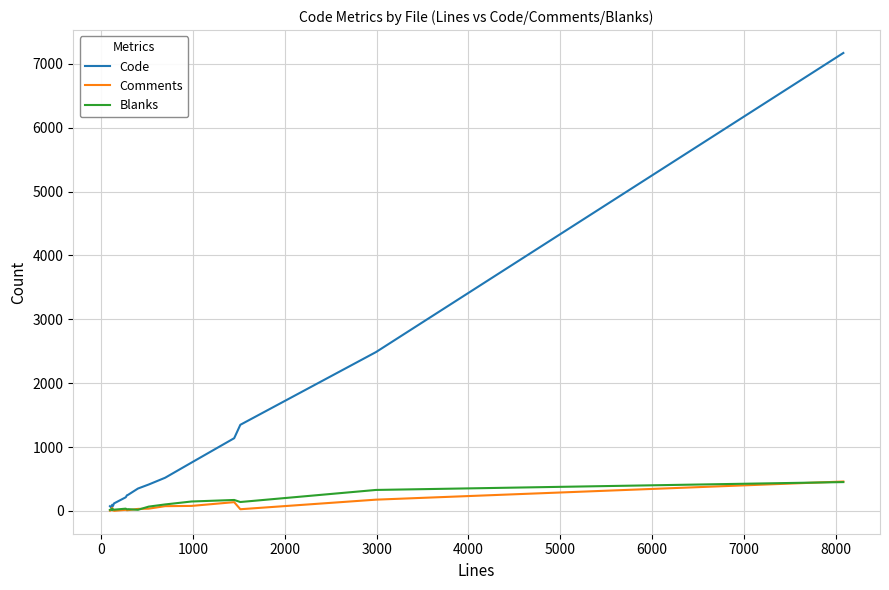

Does the chart have visible grid lines?

Yes